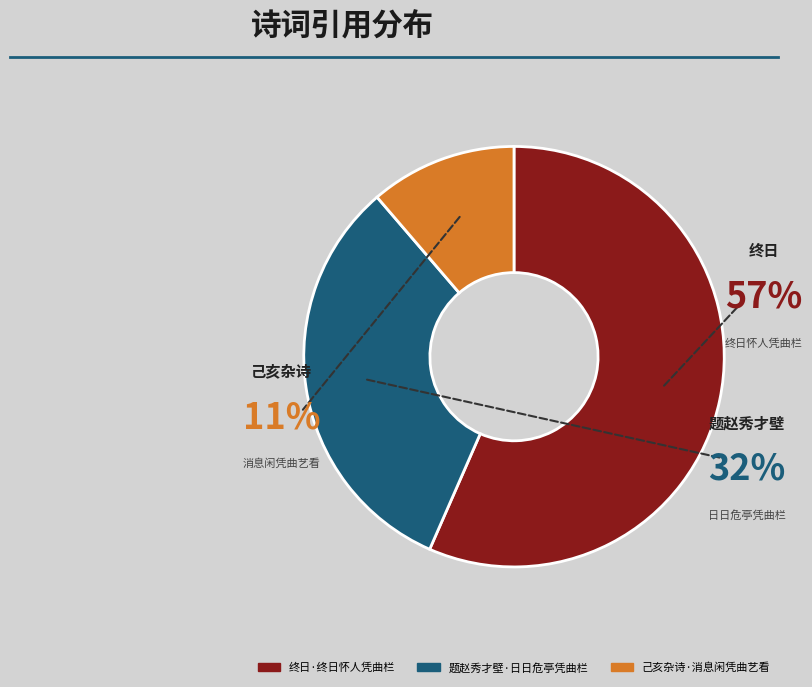

Approximately how many times larger is the value at 终日·终日怀人凭曲栏 compared to 题赵秀才壁·日日危亭凭曲栏?

1.8